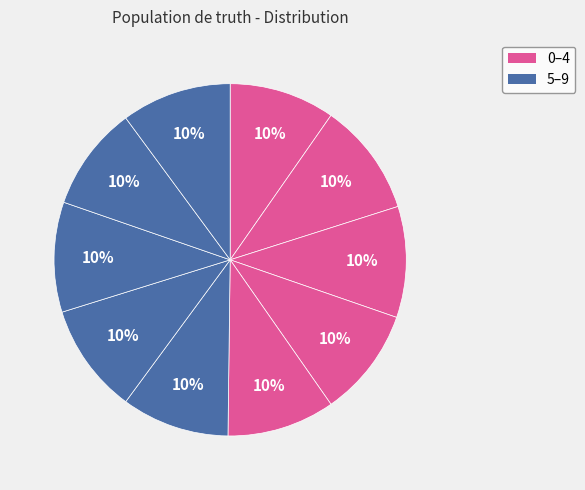

Count the number of slices in the pie.

10